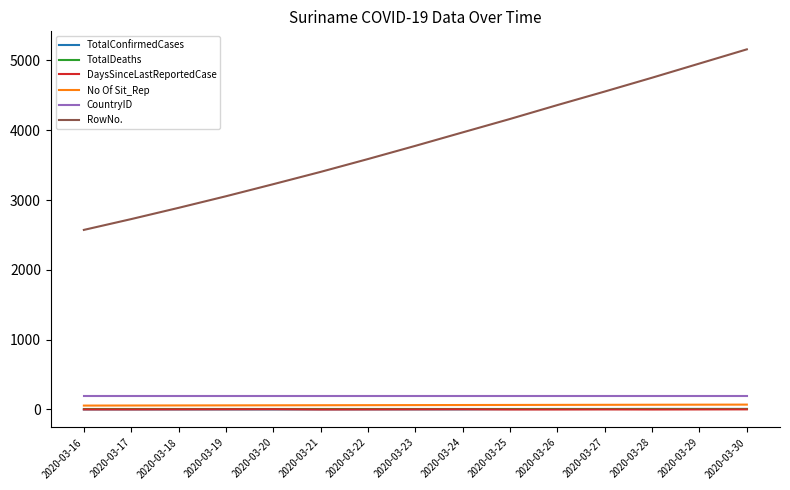

At which label is RowNo. closest to 3865?

2020-03-23